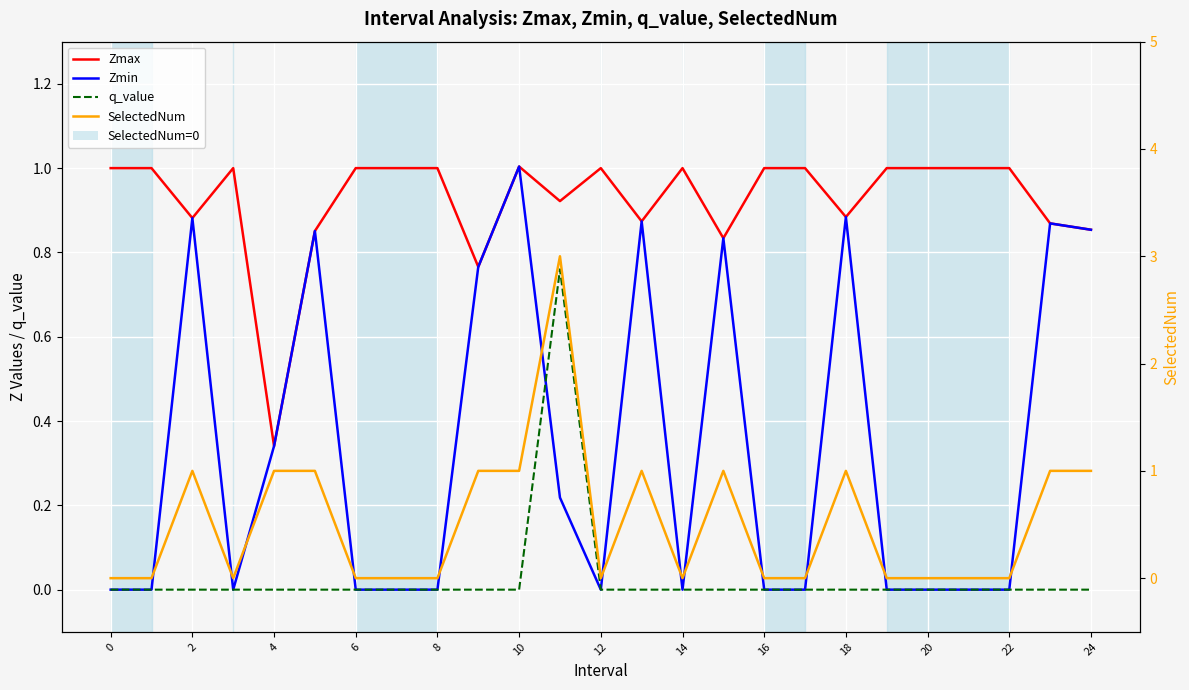

Is it true that Zmax equals 0.6 at 24?

False